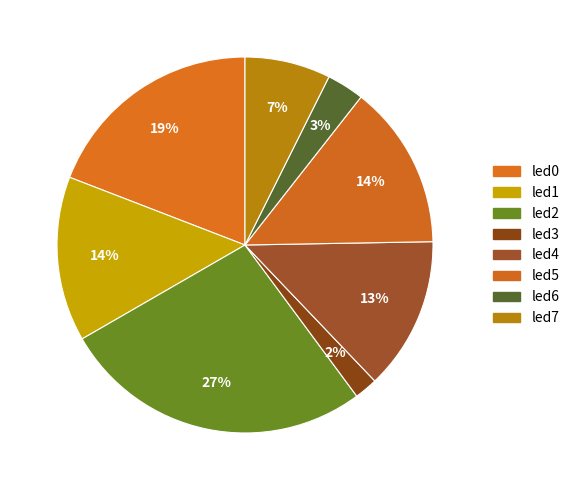

Count the number of slices in the pie.

8